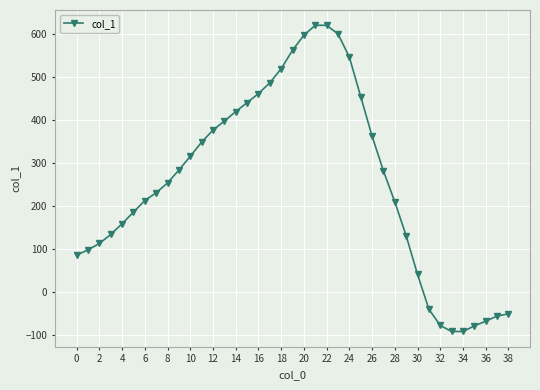

What is the difference between the second highest and minimum values?

713